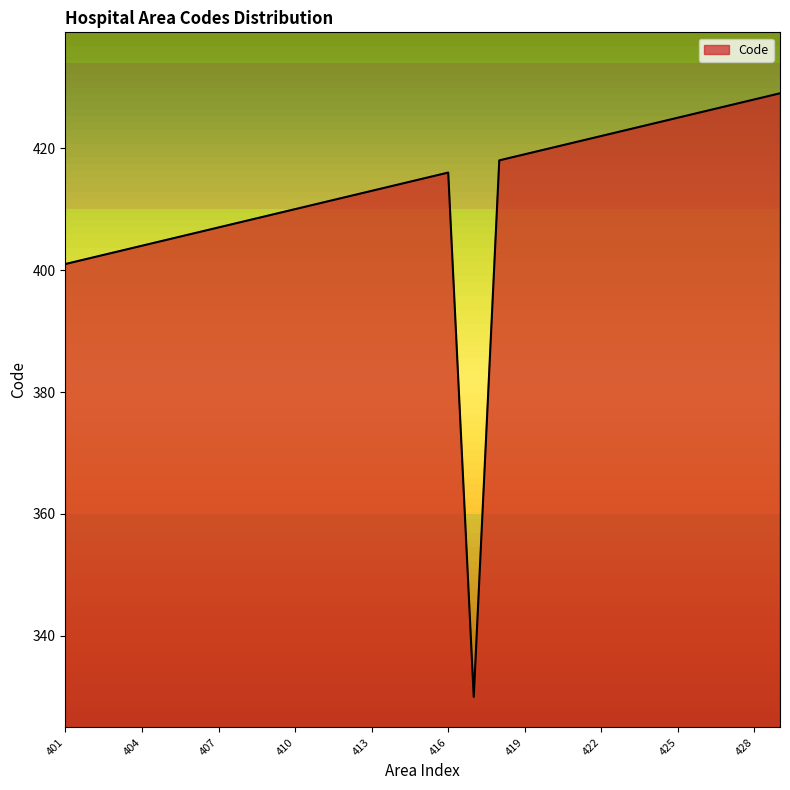

What is the minimum value shown in the chart?

330